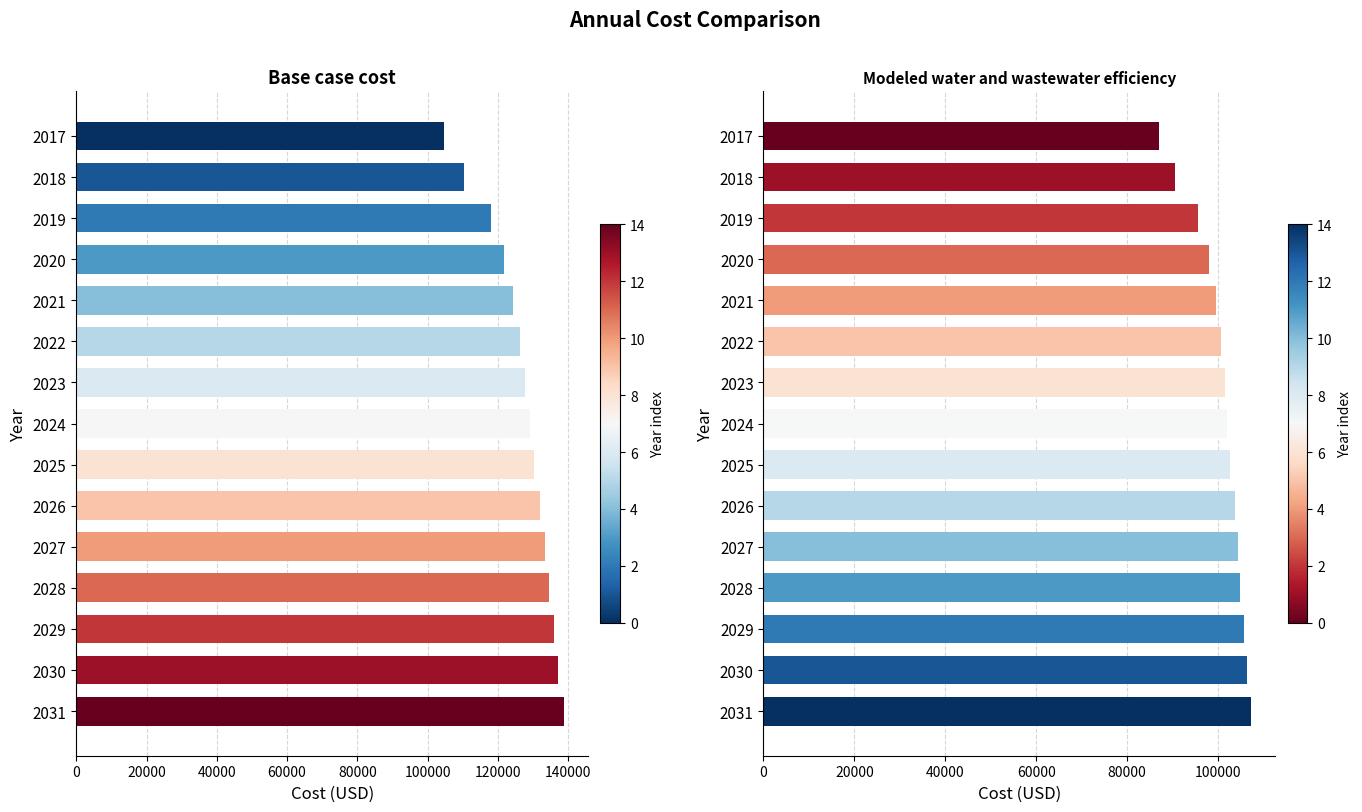

Read the Modeled water and wastewater efficiency value at 2025.

102634.1